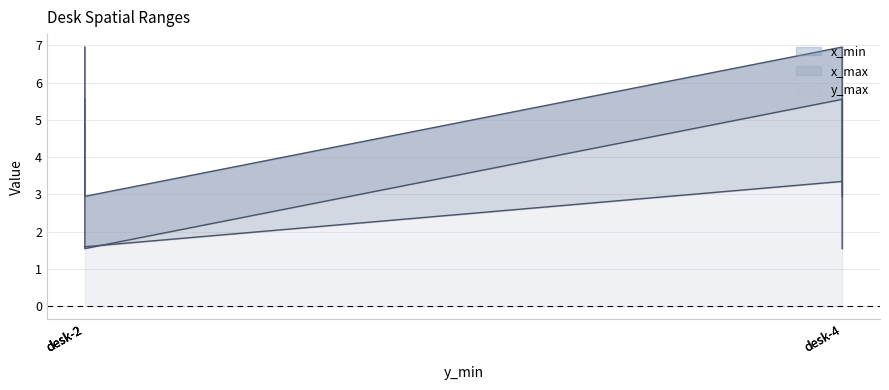

What is the smallest value displayed?

1.6